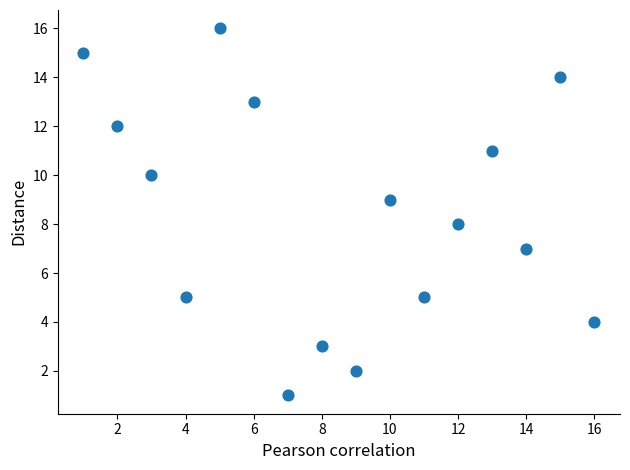

What is the range of Y values (max minus min)?

15